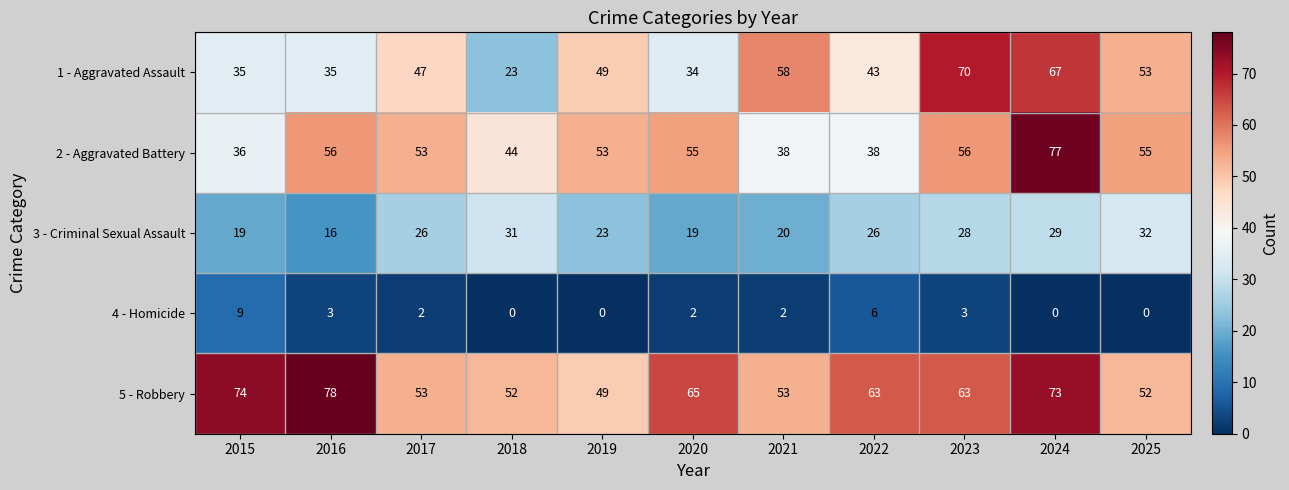

What is the average value of the 2 - Aggravated Battery series?

51